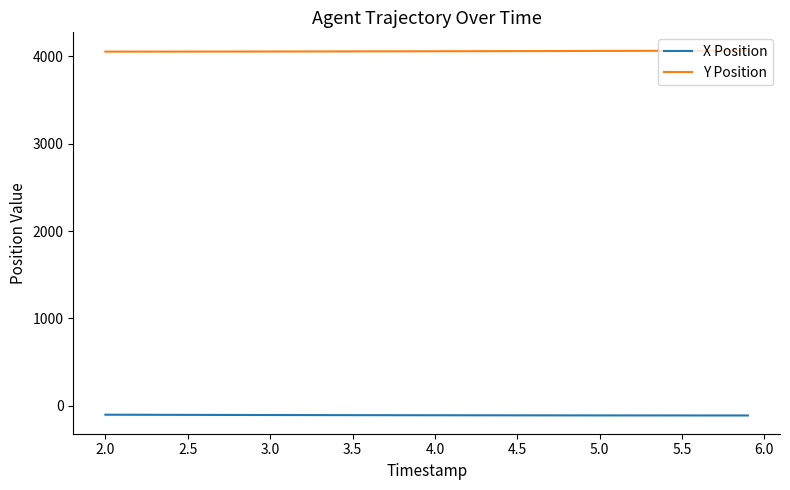

Which series has the largest total across all categories?

Y Position